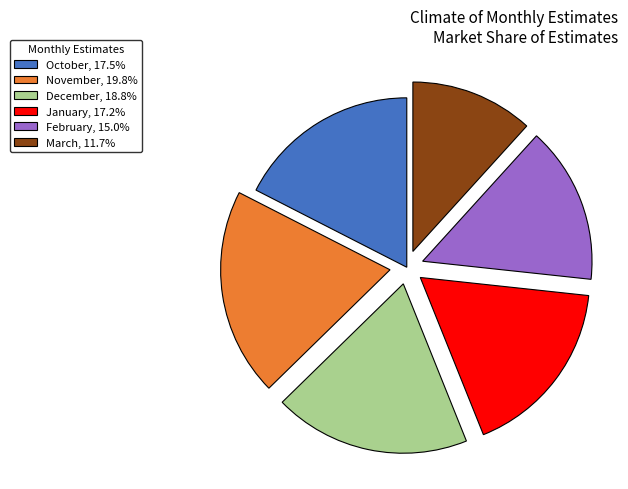

Combined, do March and December account for over 50%?

No